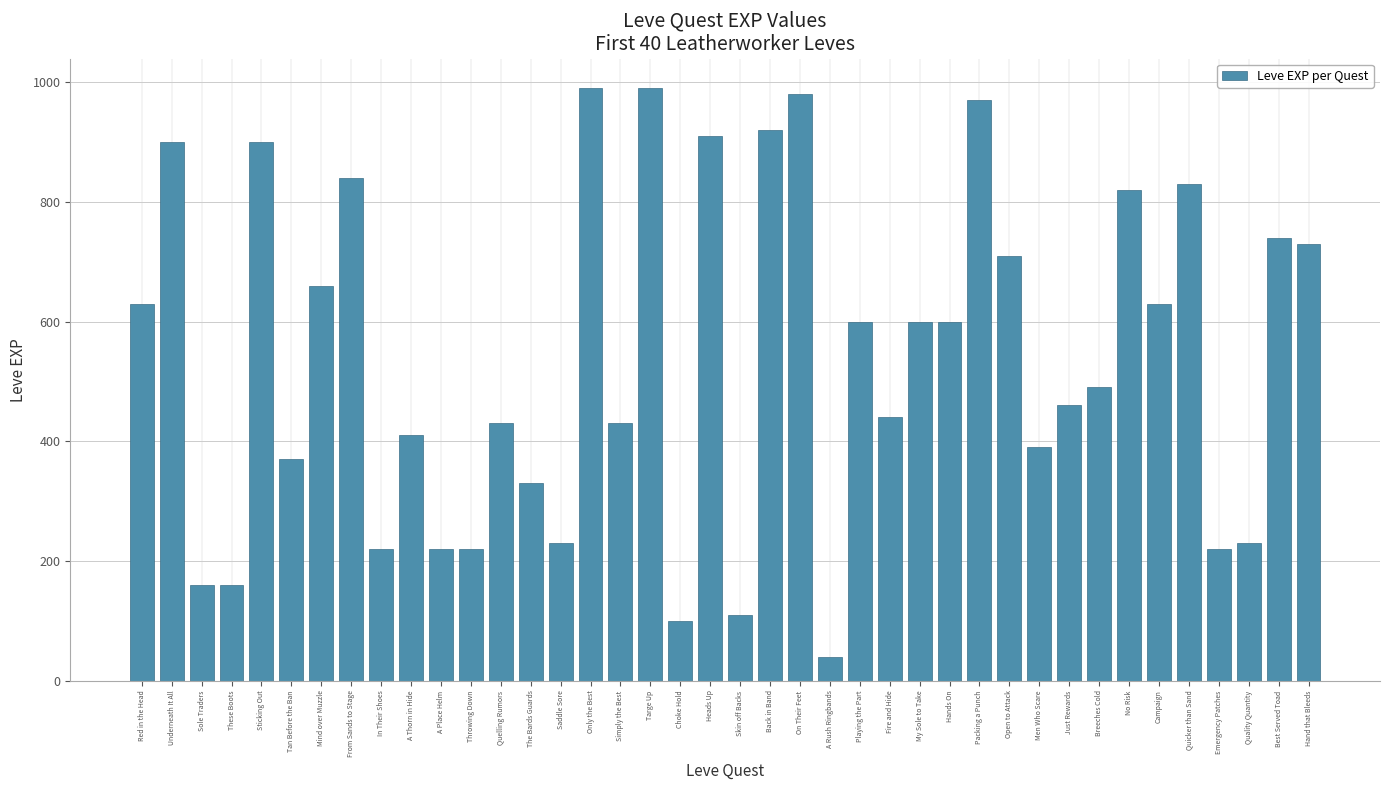

Reading left to right, transcribe all the data shown in this chart.

630	900	160	160	900	370	660	840	220	410	220	220	430	330	230	990	430	990	100	910	110	920	980	40	600	440	600	600	970	710	390	460	490	820	630	830	220	230	740	730